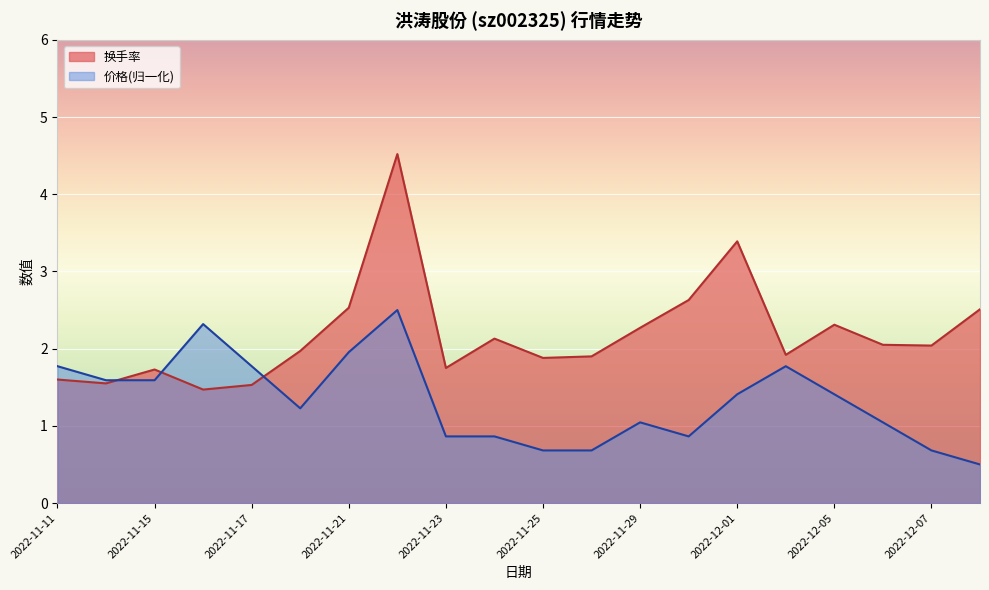

Which series has the largest range (max minus min)?

换手率